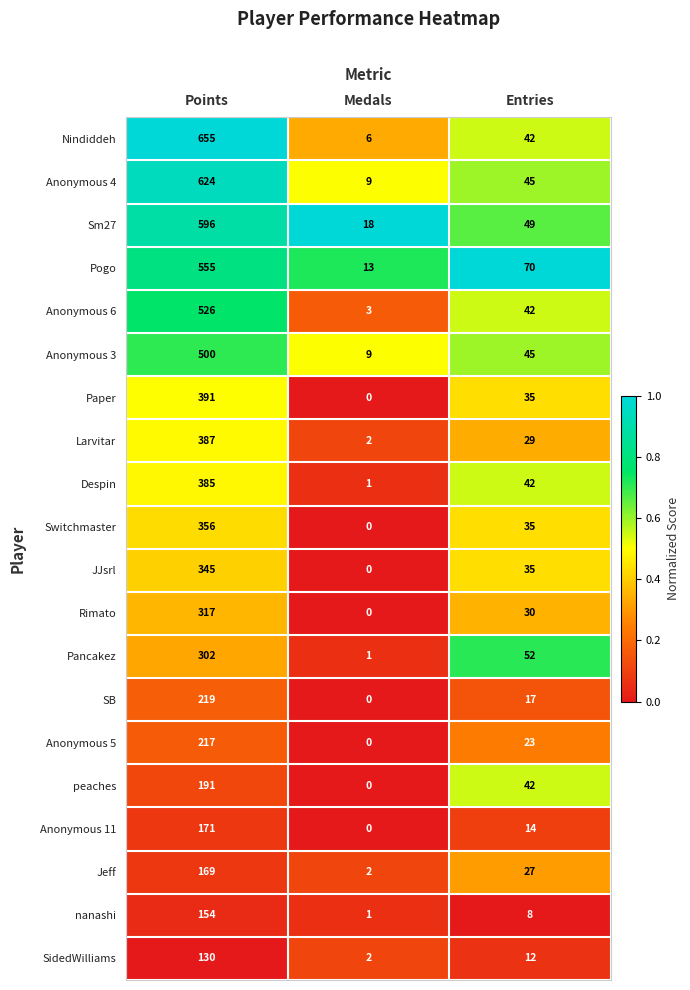

What is the total value across all series at Points?

7190